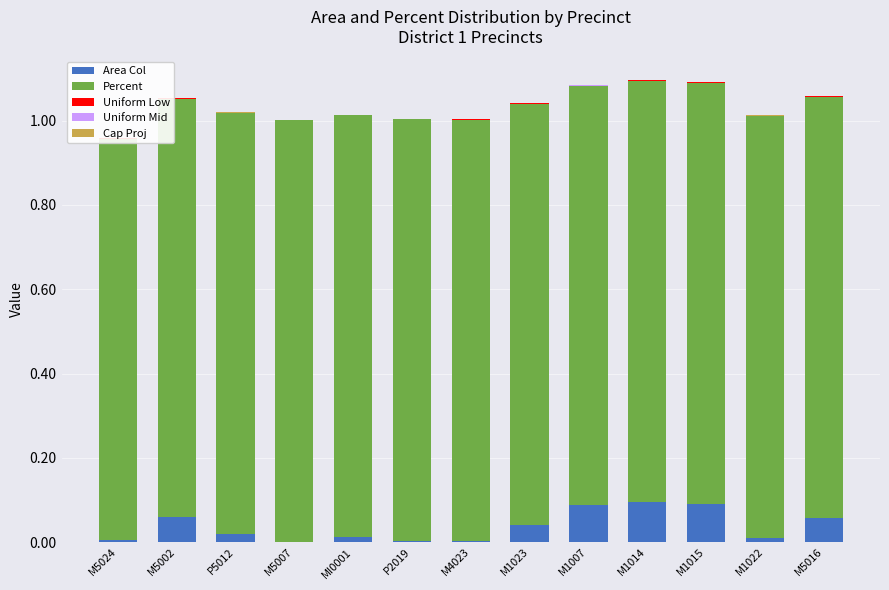

Count the Uniform Low values in the range 0 to 1.

13